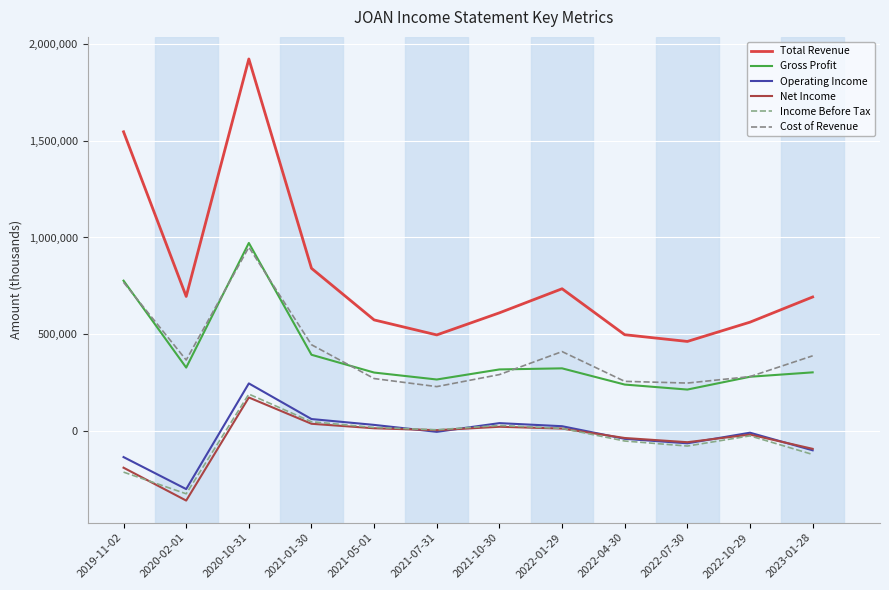

Reading right to left, list all the values displayed in this chart.

Total Revenue: 2023-01-28=692800	2022-10-29=562800	2022-07-30=463300	2022-04-30=498000	2022-01-29=735300	2021-10-30=611000	2021-07-31=496900	2021-05-01=574400	2021-01-30=840800	2020-10-31=1921500	2020-02-01=695600	2019-11-02=1545600
Gross Profit: 2023-01-28=303700	2022-10-29=281000	2022-07-30=214900	2022-04-30=240700	2022-01-29=324400	2021-10-30=318800	2021-07-31=266800	2021-05-01=302700	2021-01-30=394500	2020-10-31=971700	2020-02-01=328300	2019-11-02=777000
Operating Income: 2023-01-28=-98700	2022-10-29=-7900	2022-07-30=-62500	2022-04-30=-39500	2022-01-29=25700	2021-10-30=41600	2021-07-31=-3400	2021-05-01=32500	2021-01-30=62700	2020-10-31=246600	2020-02-01=-298900	2019-11-02=-133700
Net Income: 2023-01-28=-91100	2022-10-29=-17500	2022-07-30=-56900	2022-04-30=-35100	2022-01-29=13600	2021-10-30=22800	2021-07-31=5200	2021-05-01=15100	2021-01-30=38300	2020-10-31=174000	2020-02-01=-358100	2019-11-02=-188500
Income Before Tax: 2023-01-28=-120200	2022-10-29=-24000	2022-07-30=-76700	2022-04-30=-50700	2022-01-29=14300	2021-10-30=29800	2021-07-31=7300	2021-05-01=19300	2021-01-30=48700	2020-10-31=191600	2020-02-01=-323200	2019-11-02=-211300
Cost of Revenue: 2023-01-28=389100	2022-10-29=281800	2022-07-30=248400	2022-04-30=257300	2022-01-29=410900	2021-10-30=292200	2021-07-31=230100	2021-05-01=271700	2021-01-30=446300	2020-10-31=949800	2020-02-01=367300	2019-11-02=768600